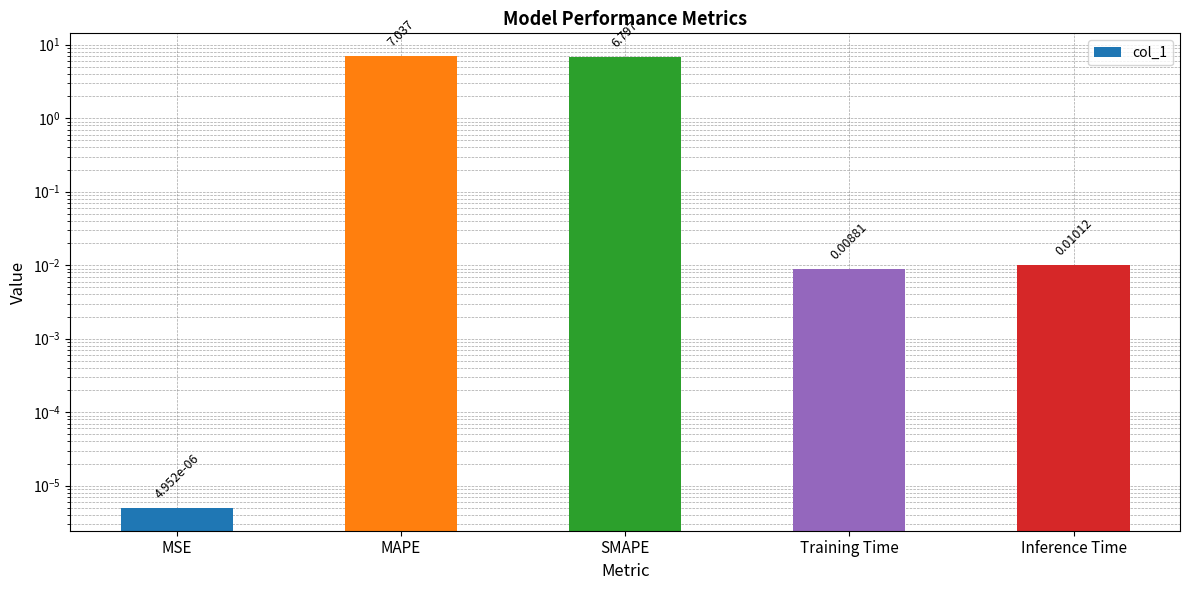

Rank the categories by value from highest to lowest.

MAPE, SMAPE, Inference Time, Training Time, MSE